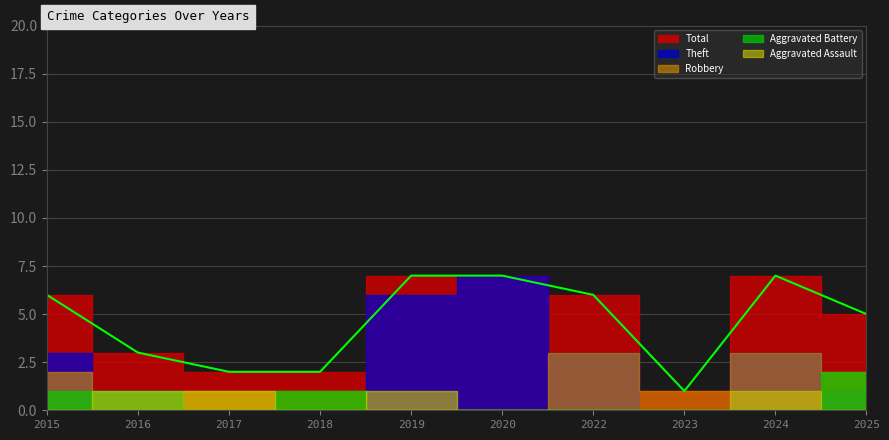

What is the maximum value for Robbery?

3